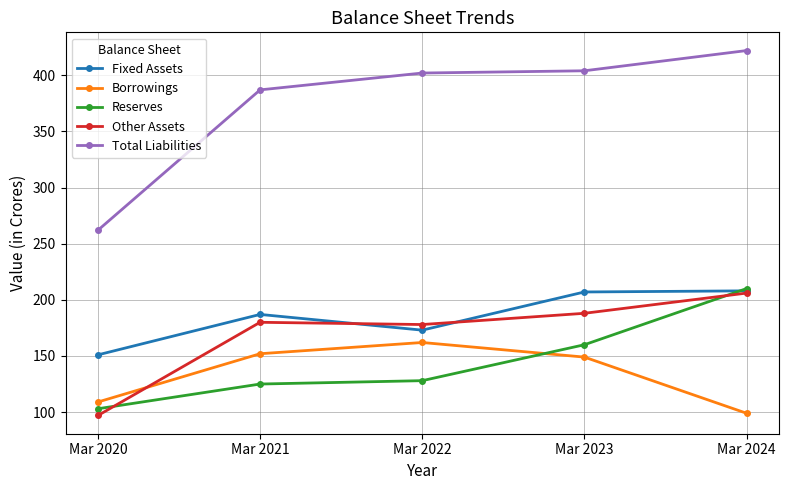

True or false: Total Liabilities and Fixed Assets cross at least once.

False